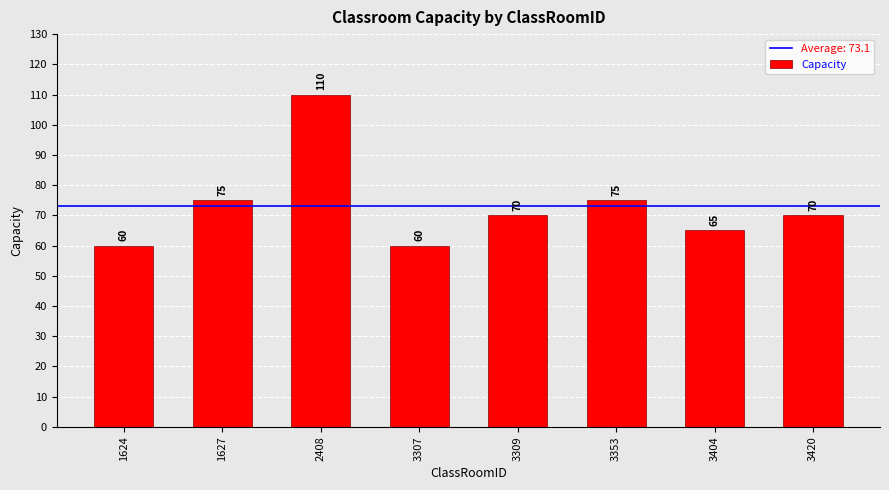

What is the sum of all values?

585